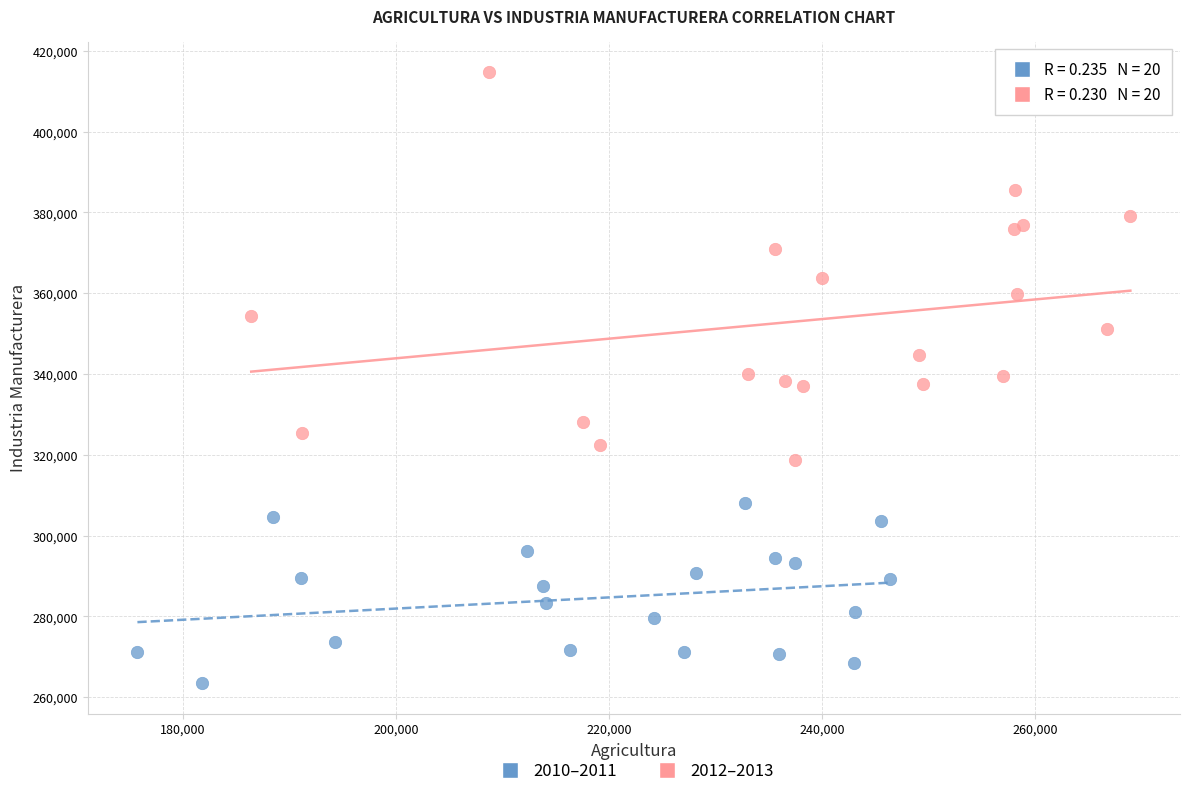

Which series reaches the maximum Y coordinate?

2012–2013